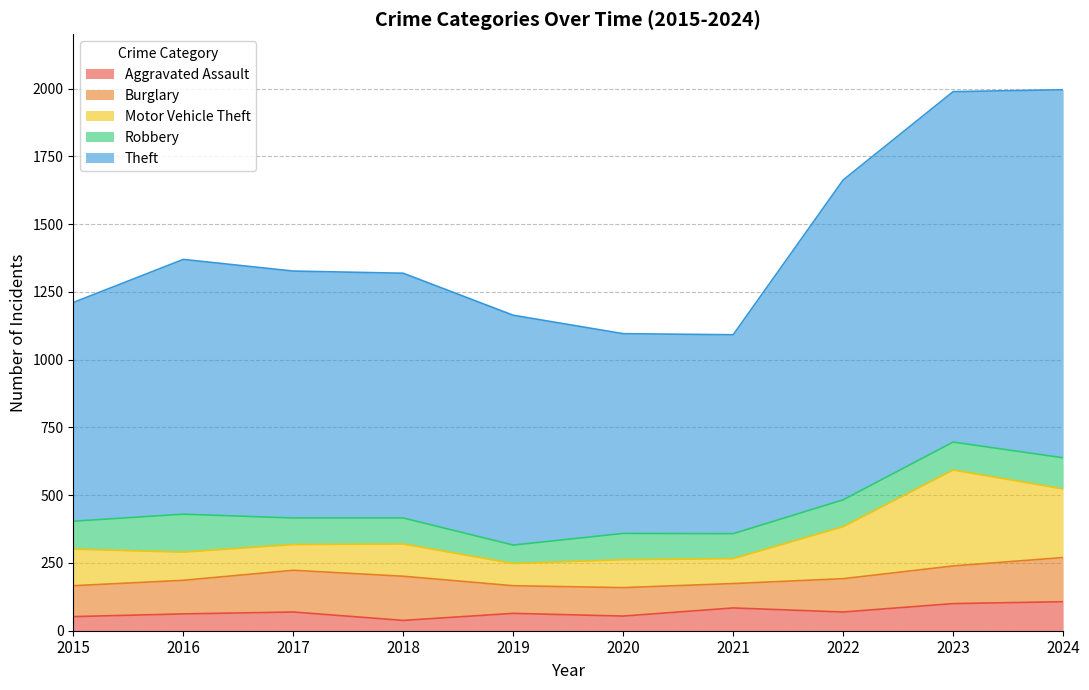

Which category has the lowest value in the Burglary series?

2021